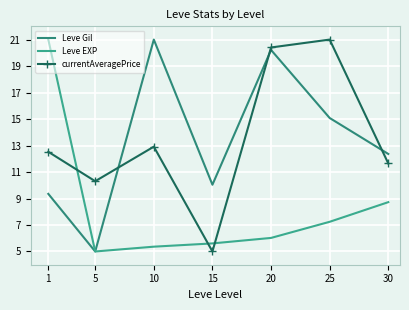

What is the difference between the currentAveragePrice values at 25 and 15?

16.0